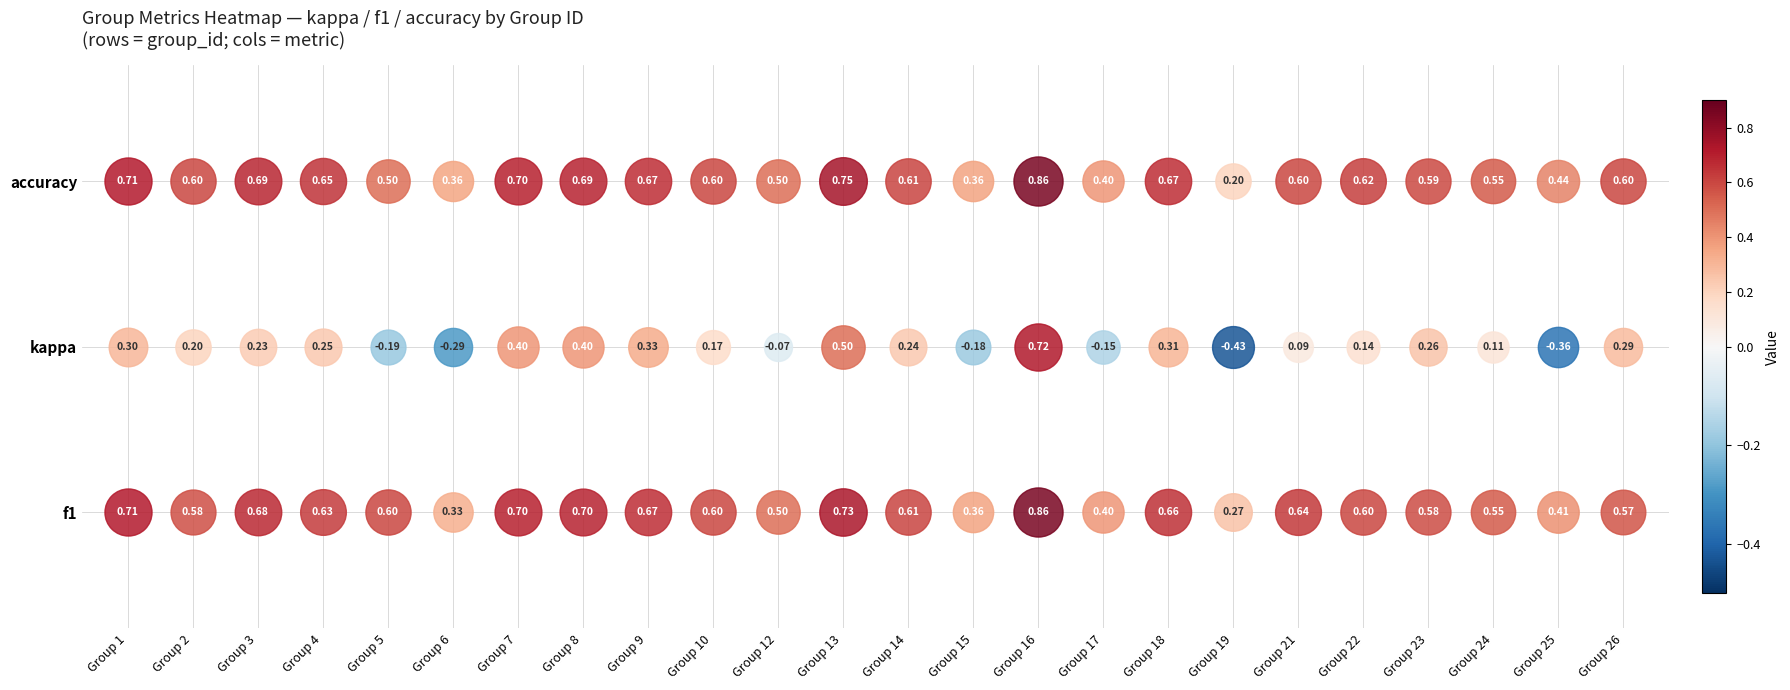

Rank the categories by kappa value from highest to lowest.

16, 13, 7, 8, 9, 18, 1, 26, 23, 4, 14, 3, 2, 10, 22, 24, 21, 12, 17, 15, 5, 6, 25, 19